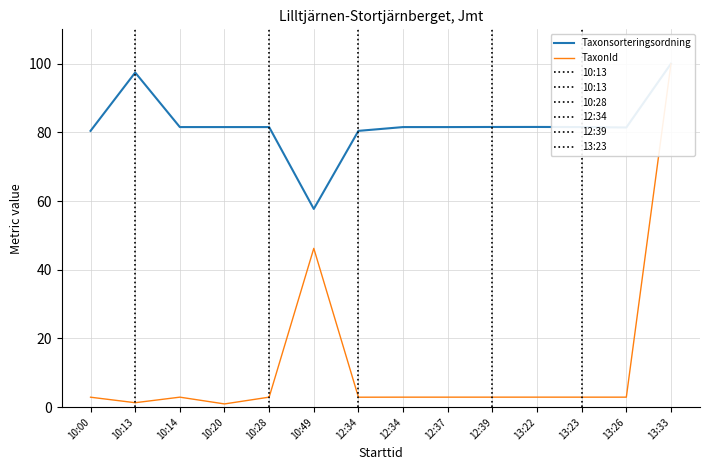

True or false: Taxonsorteringsordning and TaxonId intersect in this chart.

False